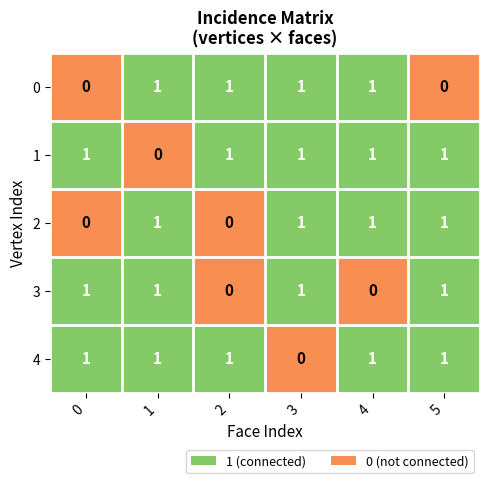

What is the sum of all 3 values?

4